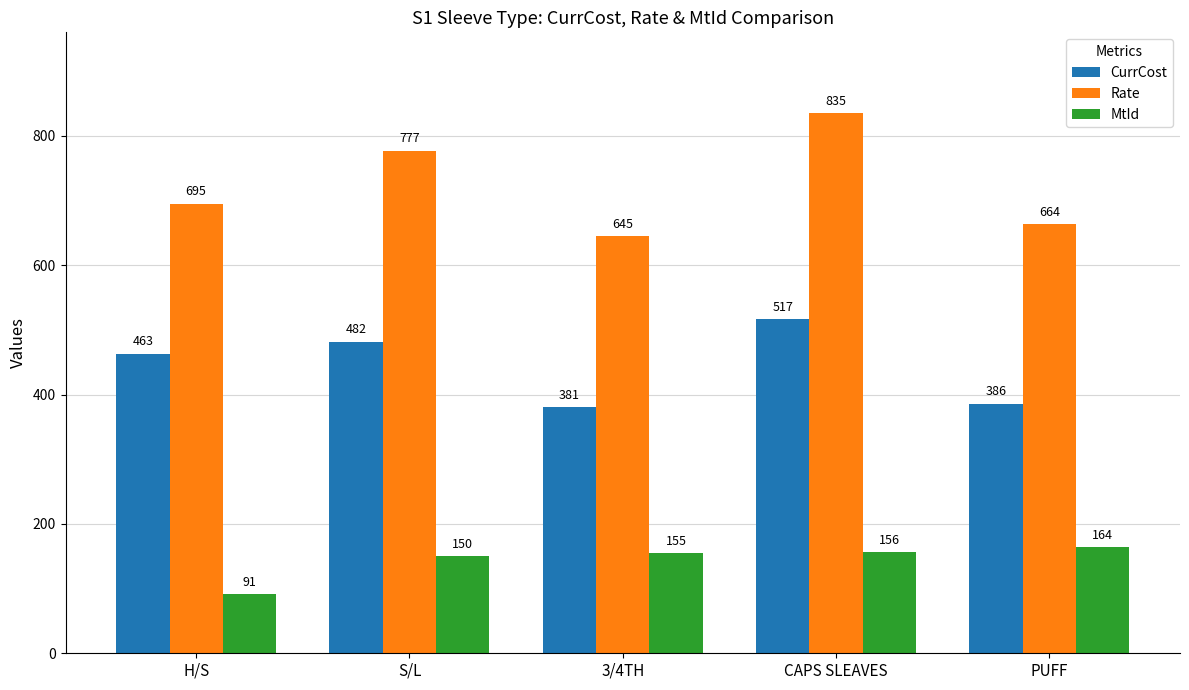

Which series has the largest range (max minus min)?

Rate